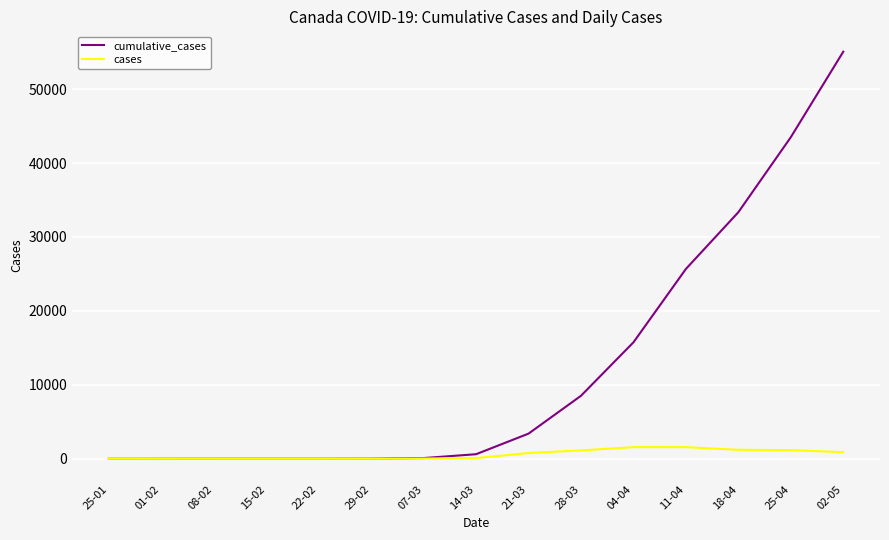

What is the sum of all cumulative_cases values?

186062